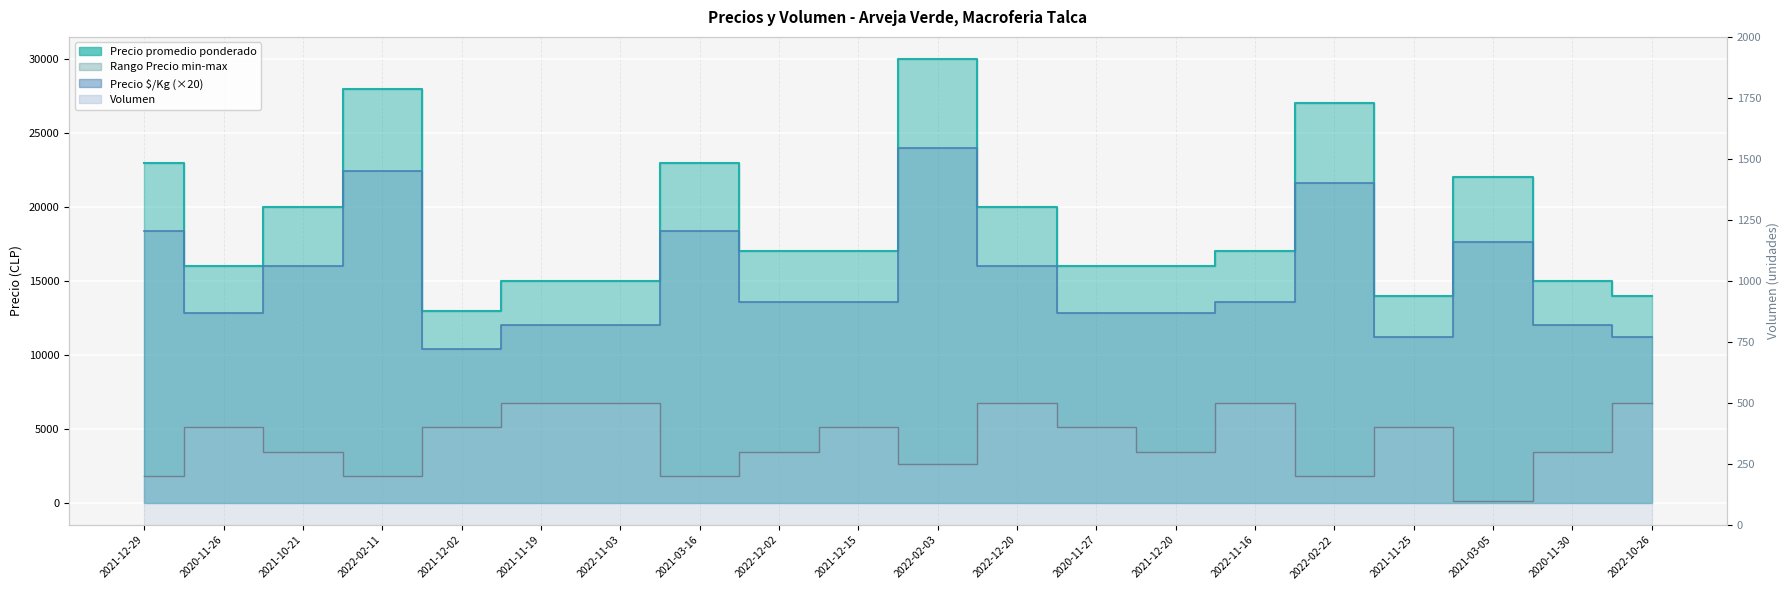

What is the difference between the highest and lowest values at 2021-12-20?

15700